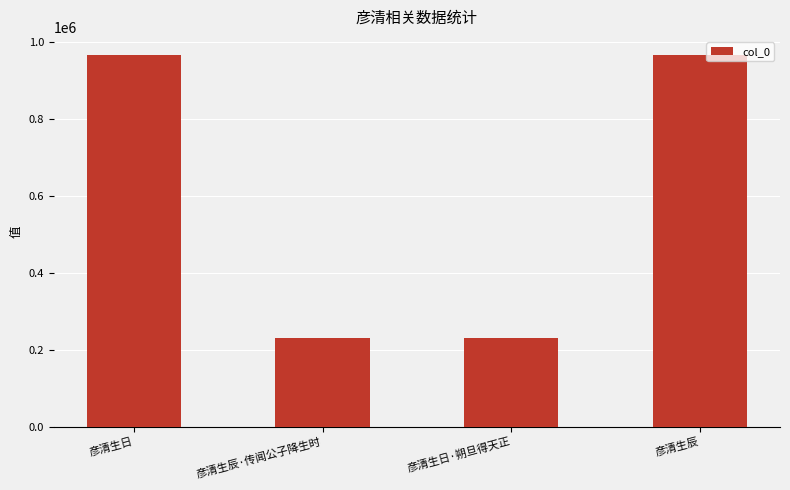

What is the difference between the maximum and second lowest values?

733506